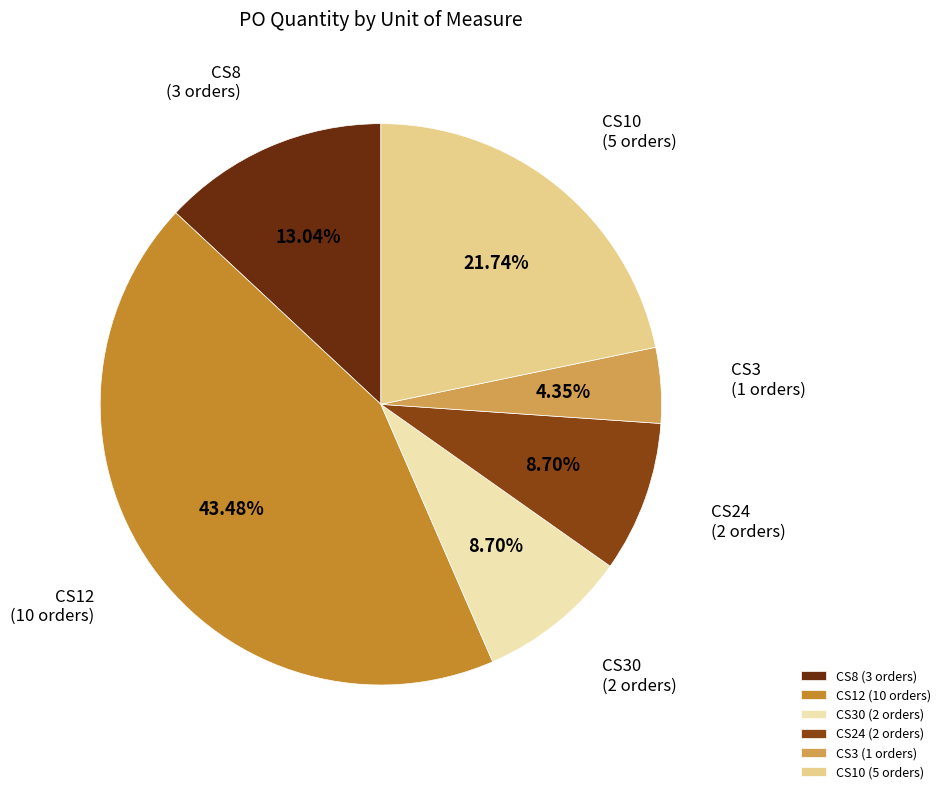

Combined, do CS10 (5 orders) and CS30 (2 orders) account for over 50%?

No